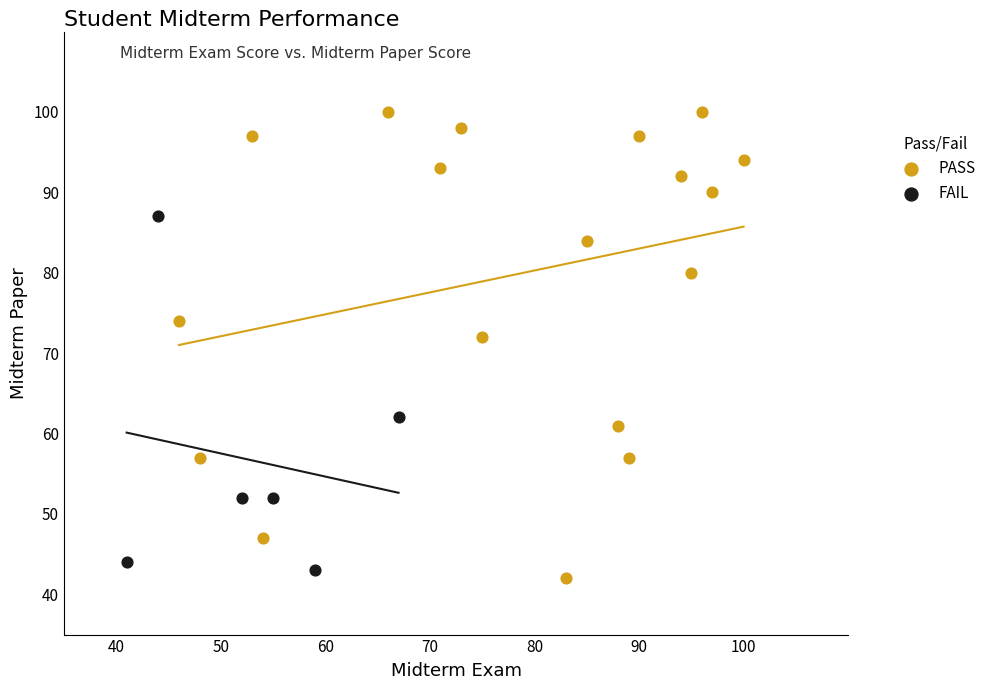

What are all the series names shown in the legend?

PASS, FAIL